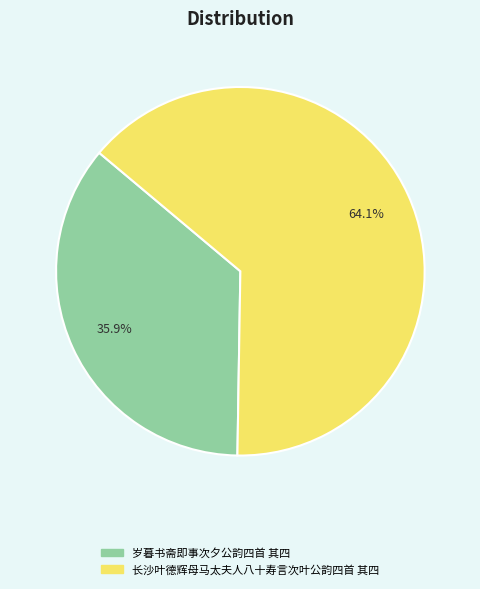

True or false: 长沙叶德辉母马太夫人八十寿言次叶公韵四首 其四 accounts for 64% of the total.

True